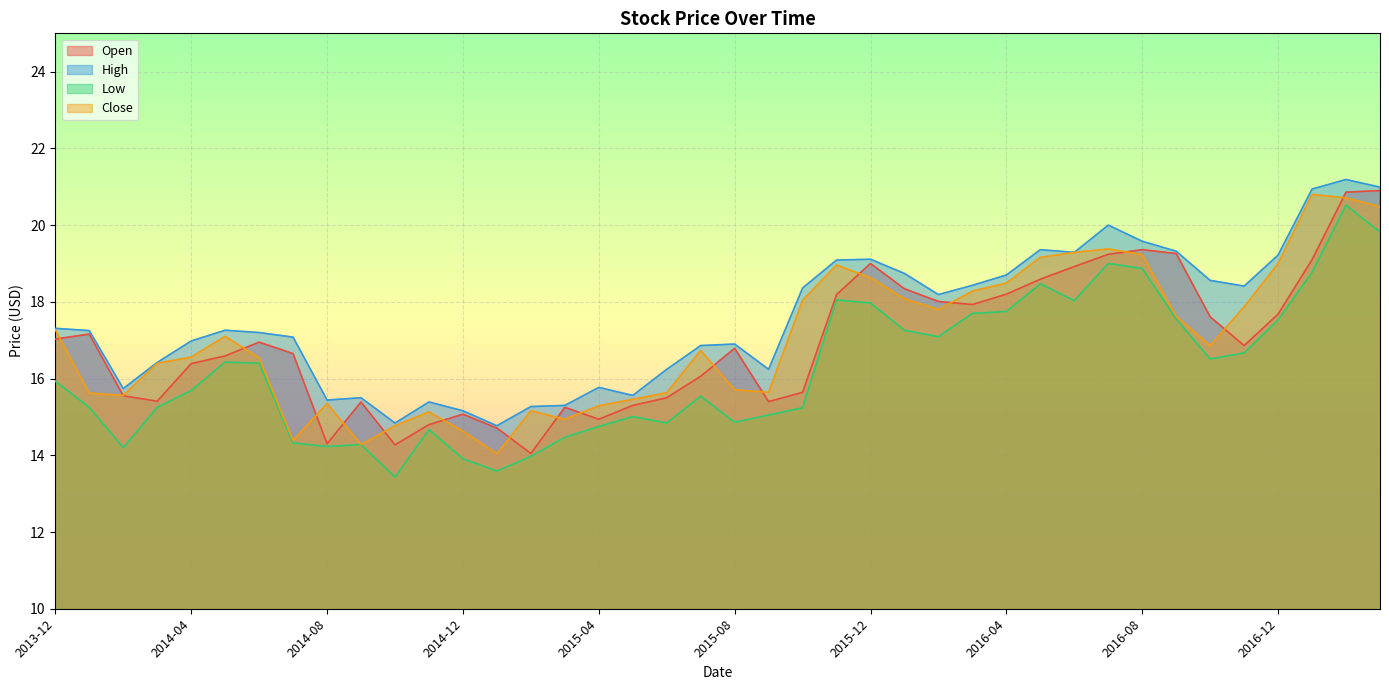

What is the difference between the highest and lowest values at 2014-11?

0.7